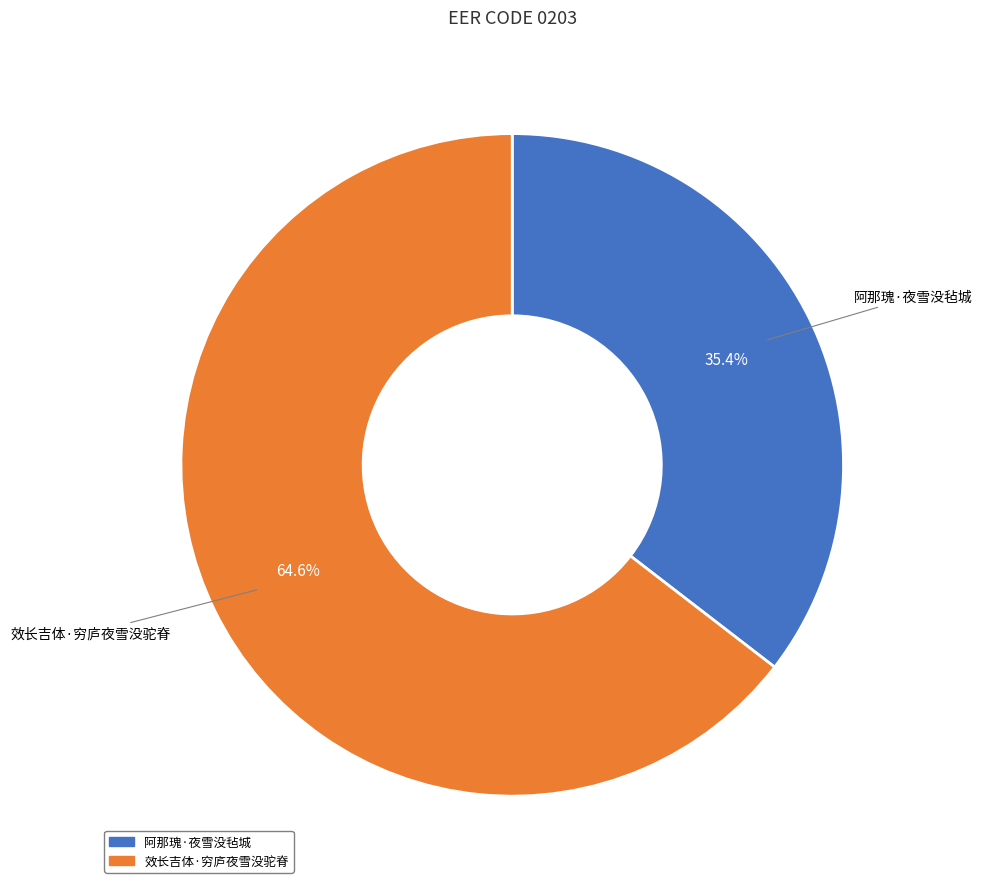

Which category has the smallest portion of the pie?

阿那瑰·夜雪没毡城